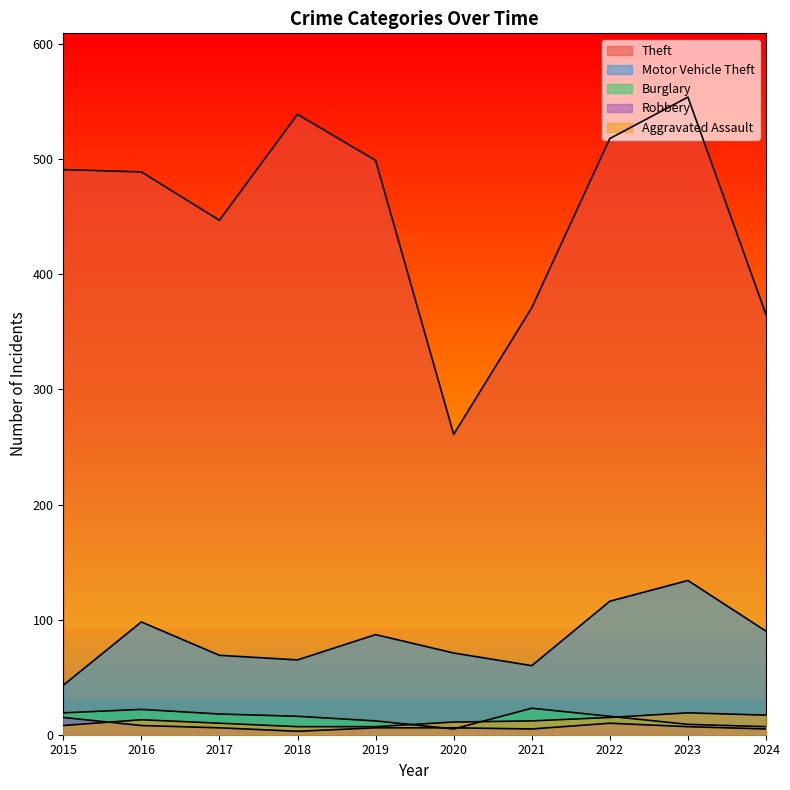

How many lines are shown in the chart?

5